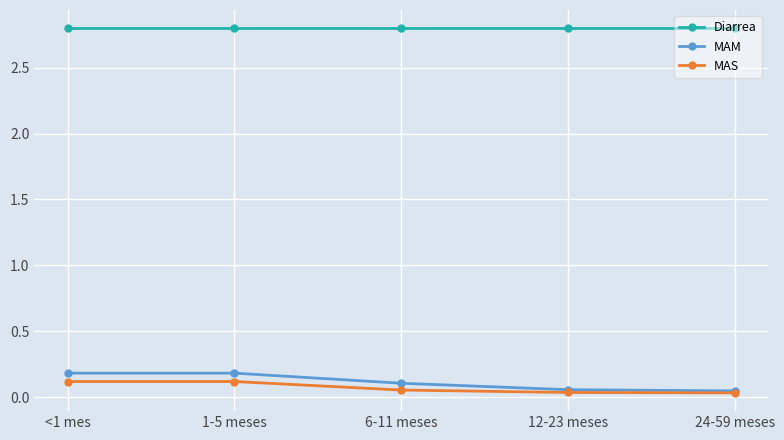

Which series has the widest spread of values?

MAM